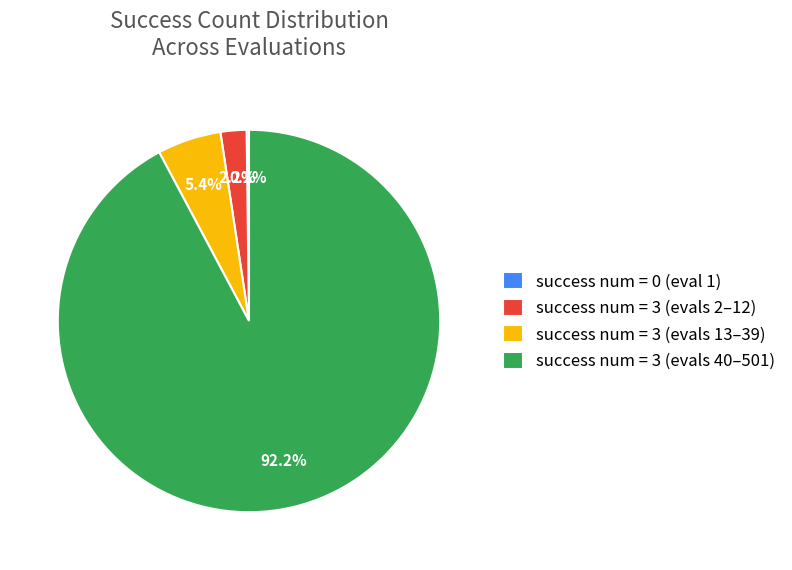

Is there a majority slice in this chart?

Yes